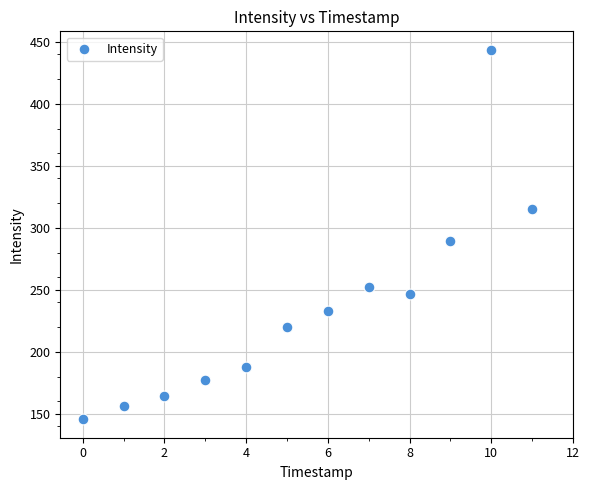

What is the range of Y values (max minus min)?

297.8